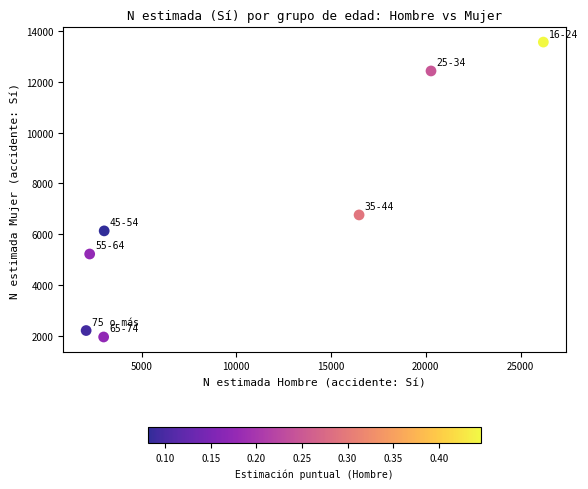

What is the average X value?

10476